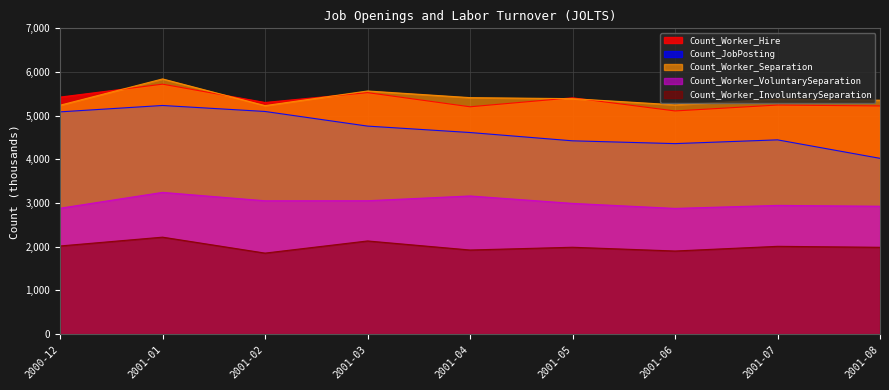

What is the difference between the Count_JobPosting values at 2001-01 and 2000-12?

146